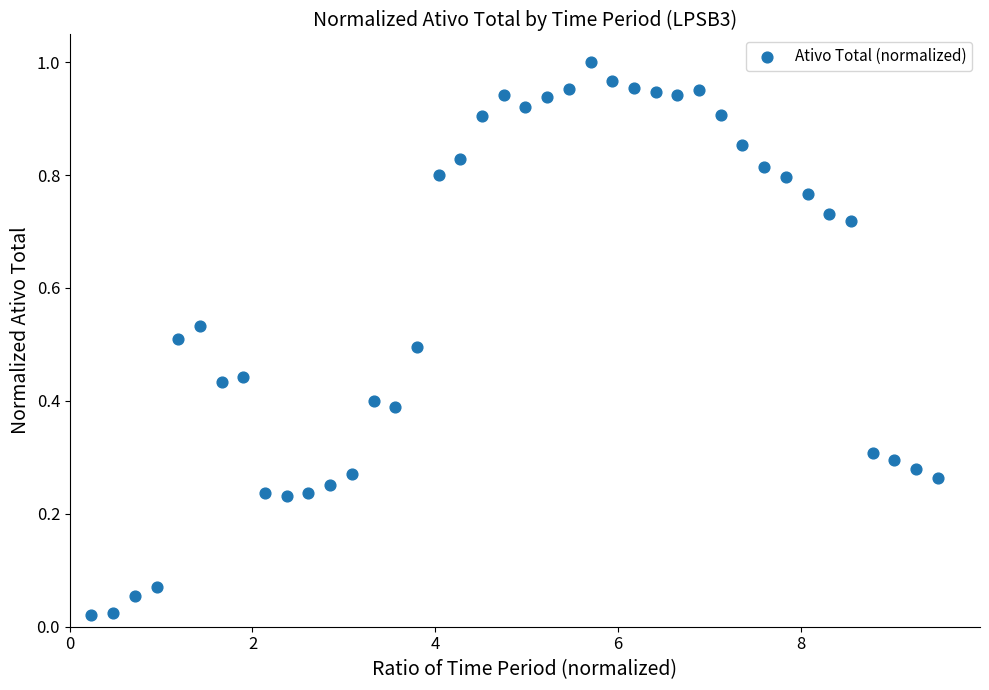

What is the range of X values (max minus min)?

9.3